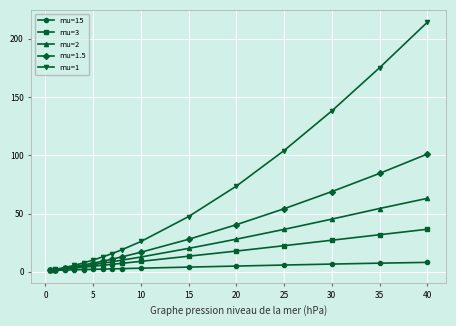

Which series has the largest range (max minus min)?

mu=1